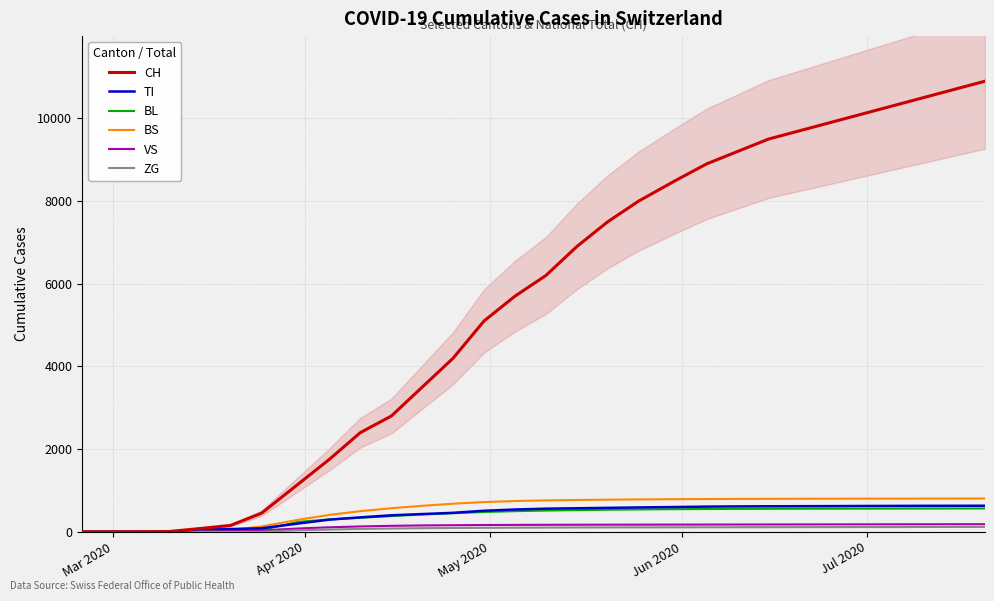

True or false: VS has more than 2 points higher than both neighbors.

False